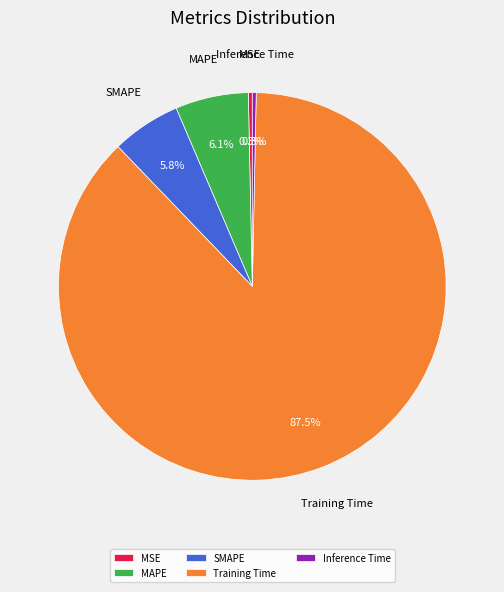

What is the largest slice in the pie chart?

Training Time